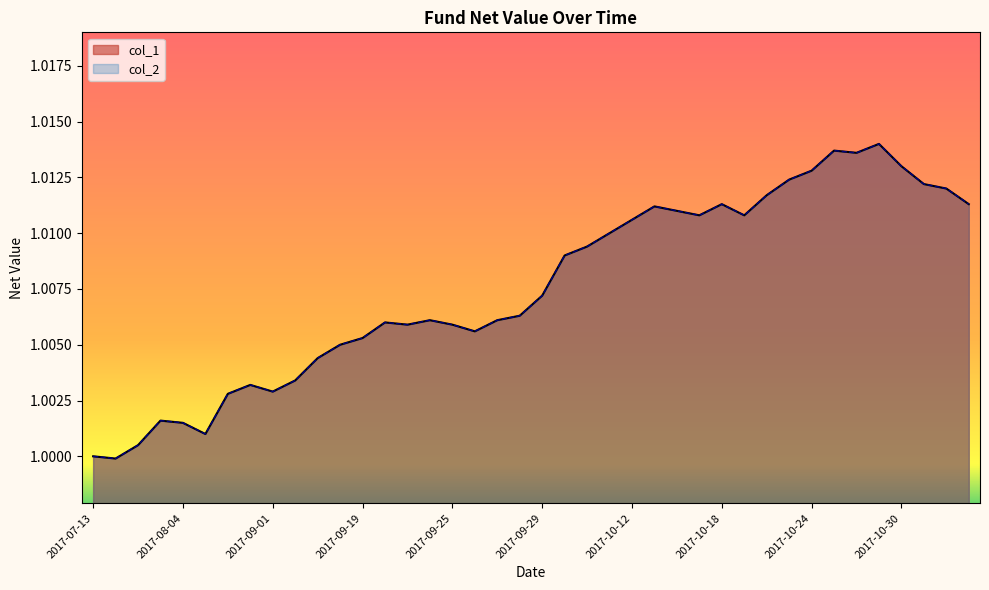

What position from the right is 2017-10-31?

3